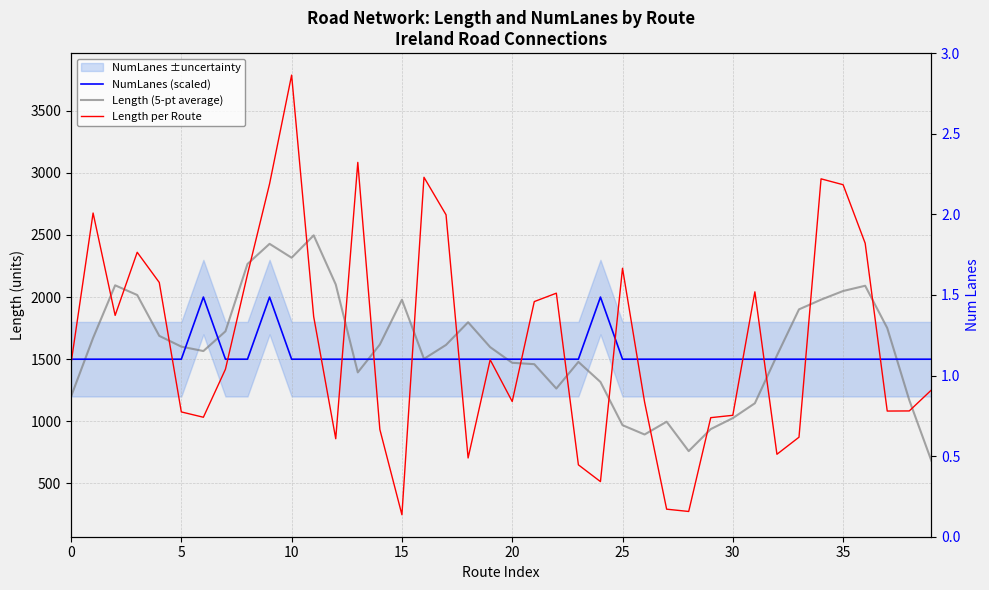

Between 30 and 35, which series saw the biggest shift?

Length per Route